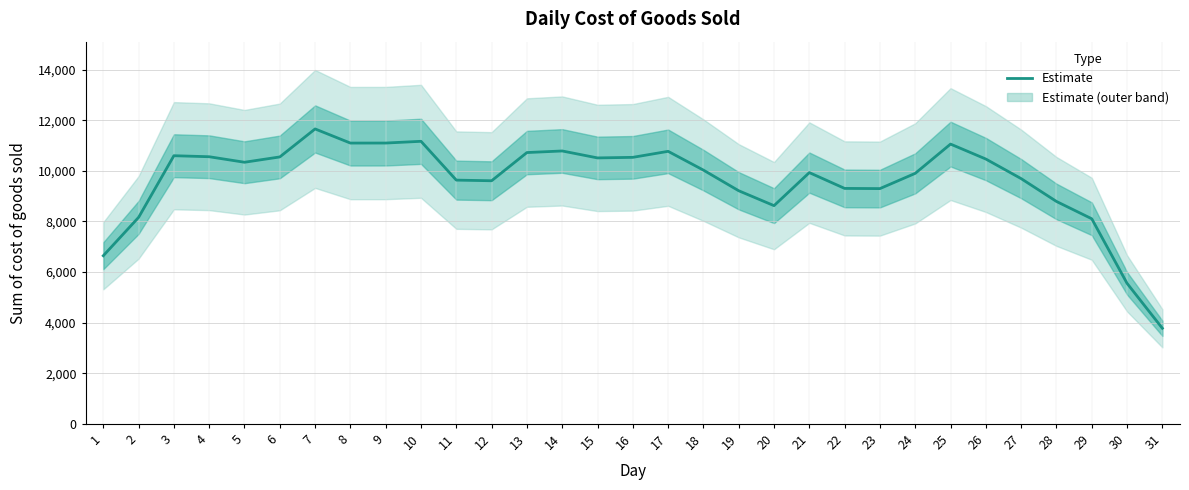

How many data points are above 10026?

16